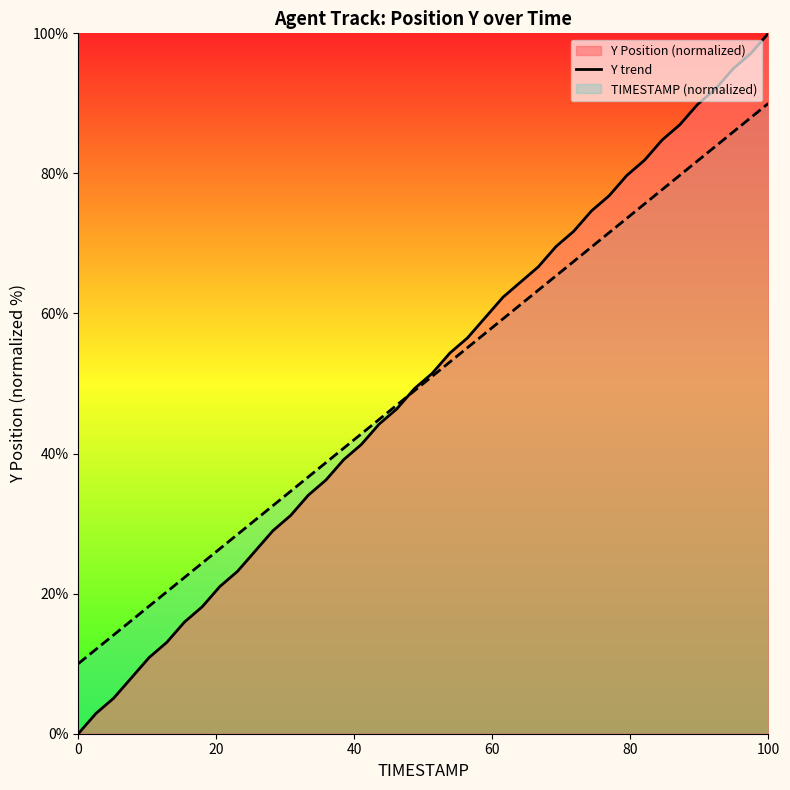

Which series has the largest range (max minus min)?

Y trend